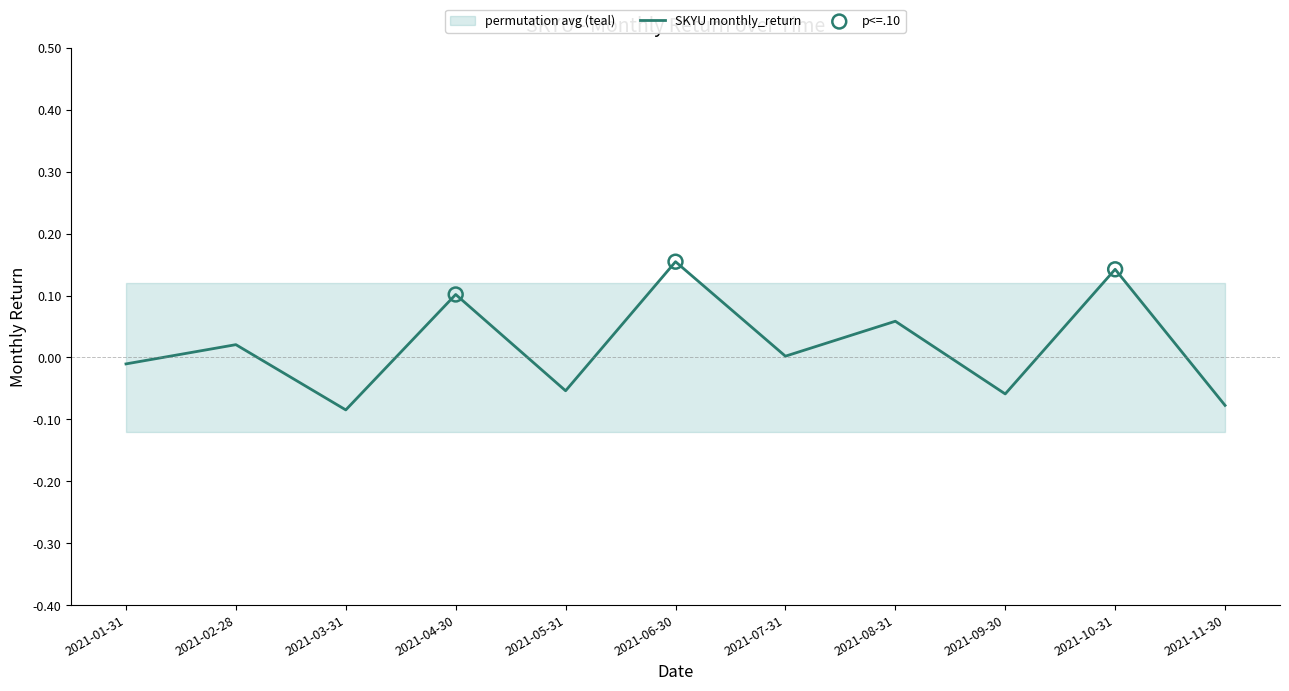

Which has a higher value, 2021-11-30 or 2021-06-30?

2021-06-30